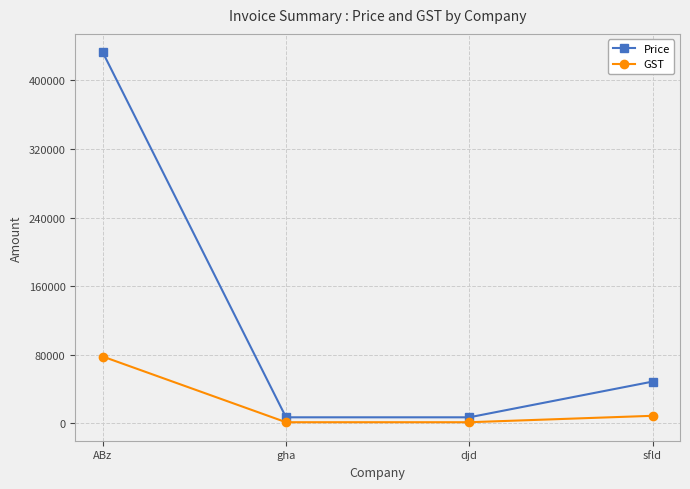

Which series has the largest total across all categories?

Price